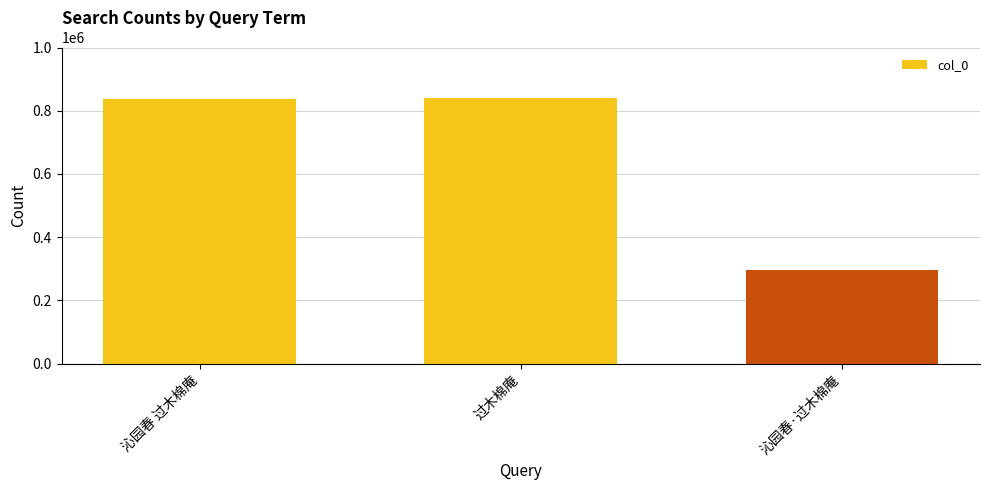

Approximately how many times larger is the value at 沁园春·过木棉庵 compared to 过木棉庵?

0.4